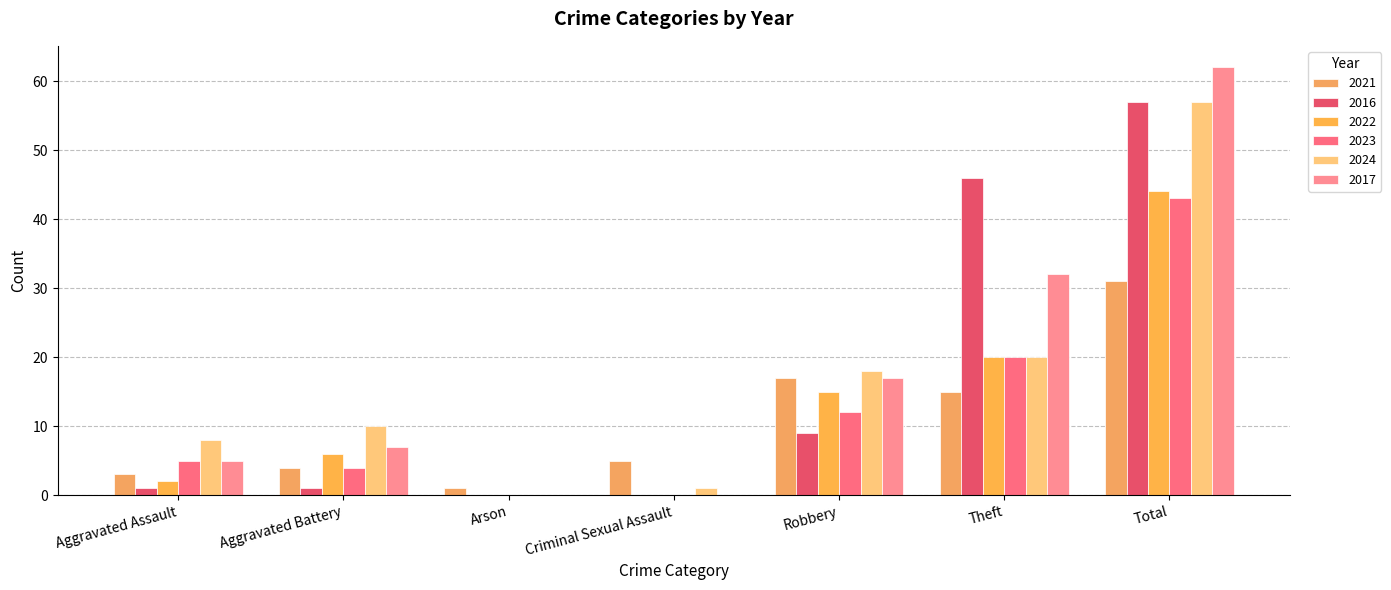

The value of 2024 at Criminal Sexual Assault is 2. True or false?

False